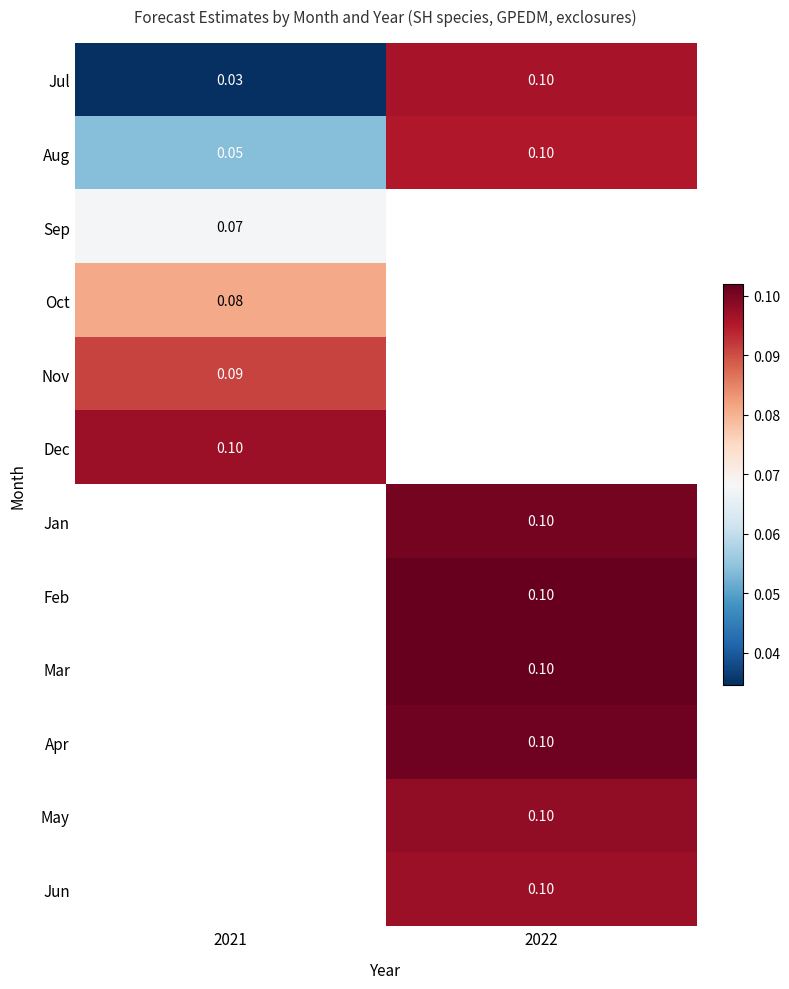

Rank the series at 2022 from lowest to highest value.

Aug, Sep, Oct, Nov, Dec, Jun, May, Jan, Jul, Apr, Mar, Feb